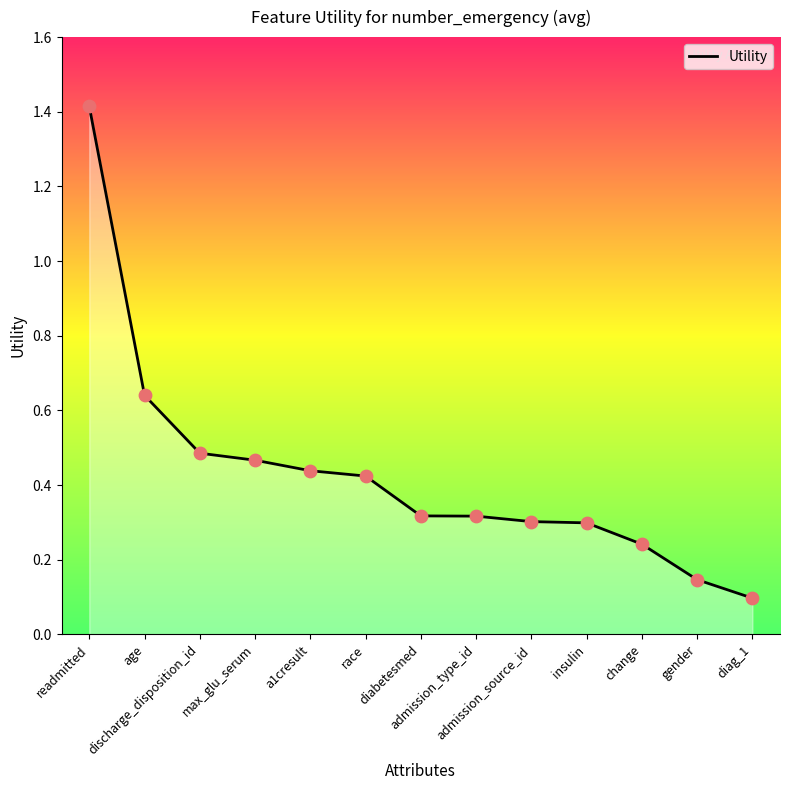

What is the change in value from age to change?

-0.4